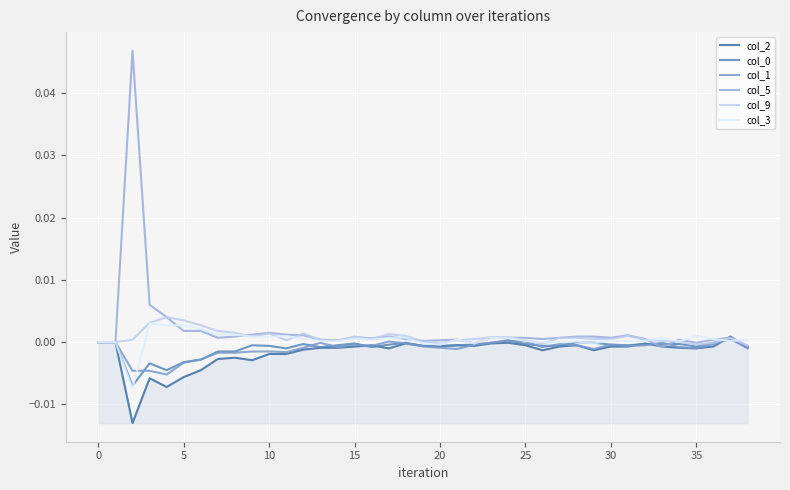

How many categories are shown in the chart?

39